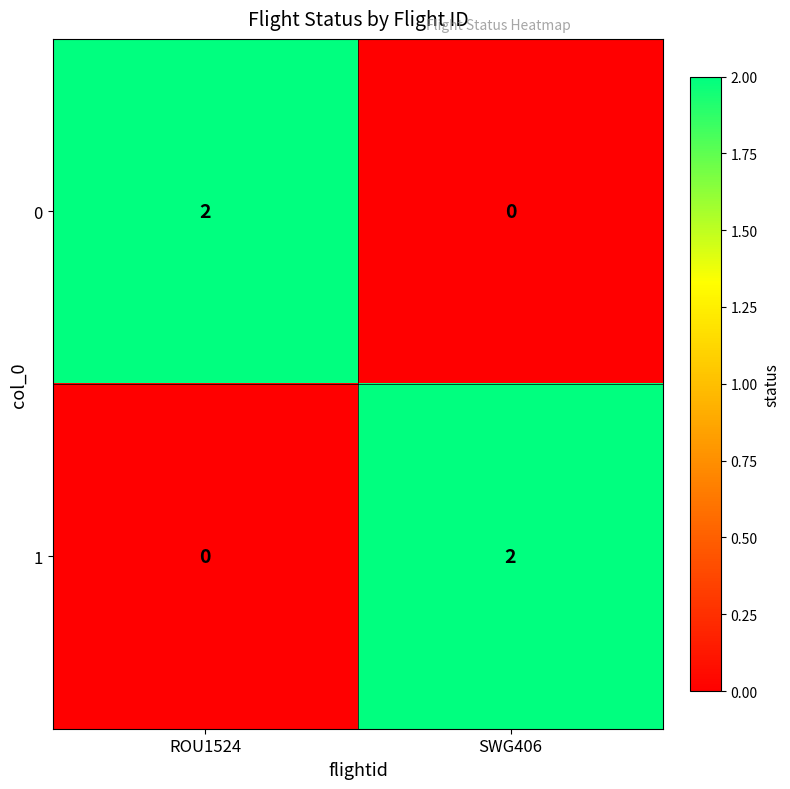

The value of 1 at SWG406 is 3. True or false?

False